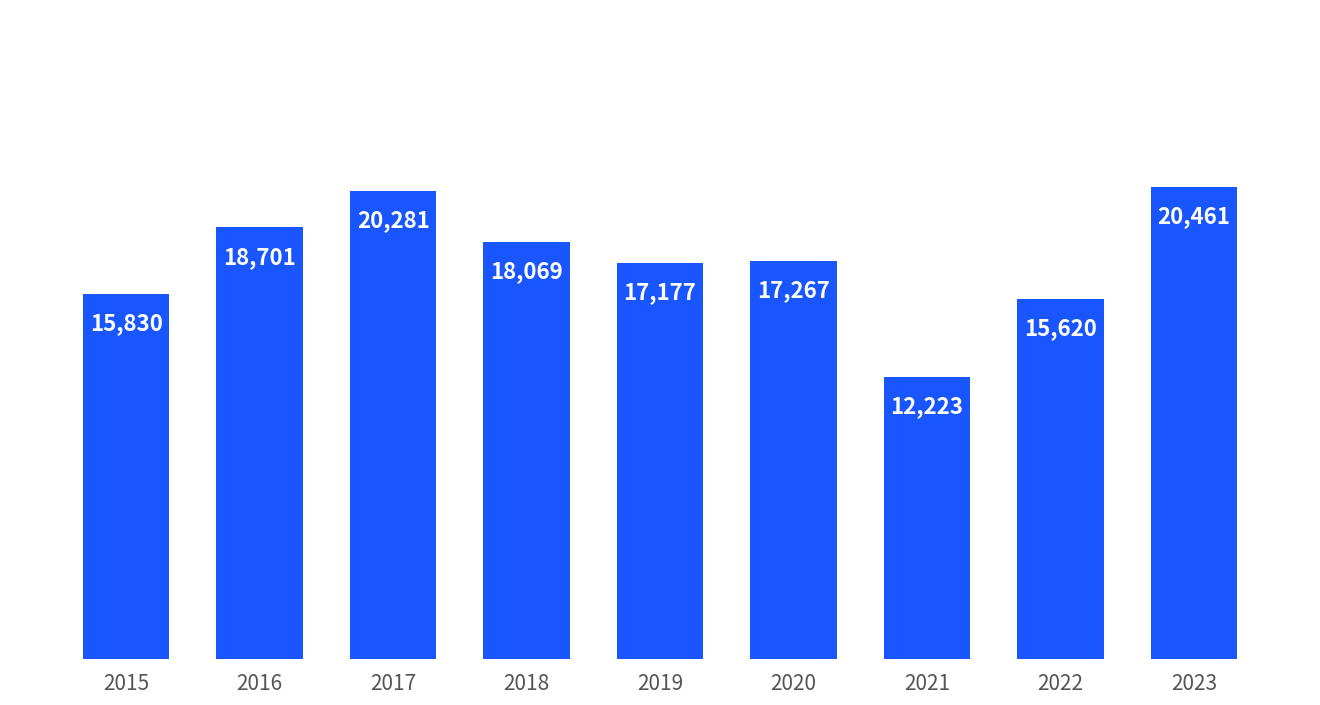

What is the value of the 5th bar from the left?

17177